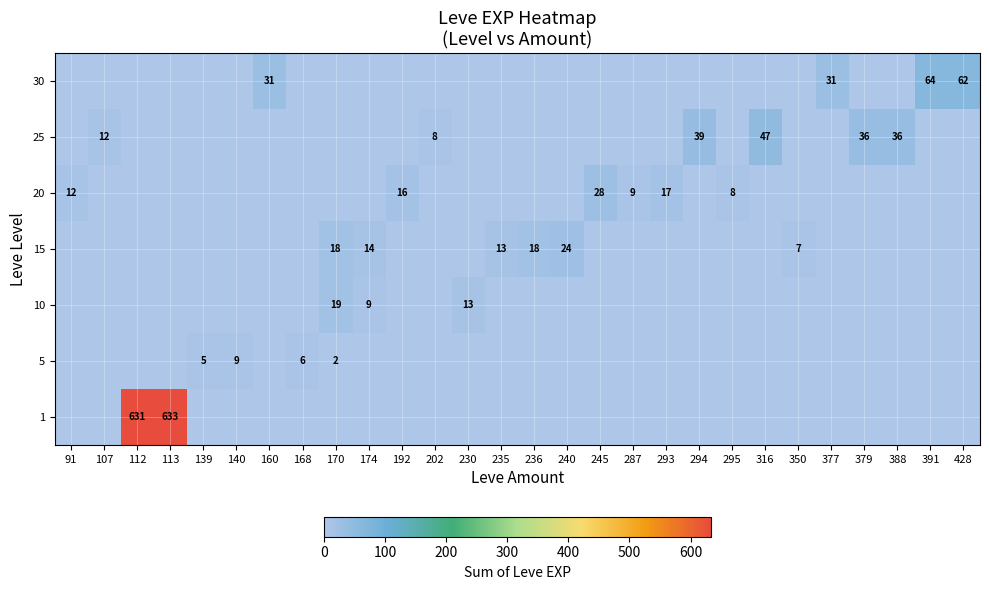

True or false: 5 has a value of 11 at 168.

False